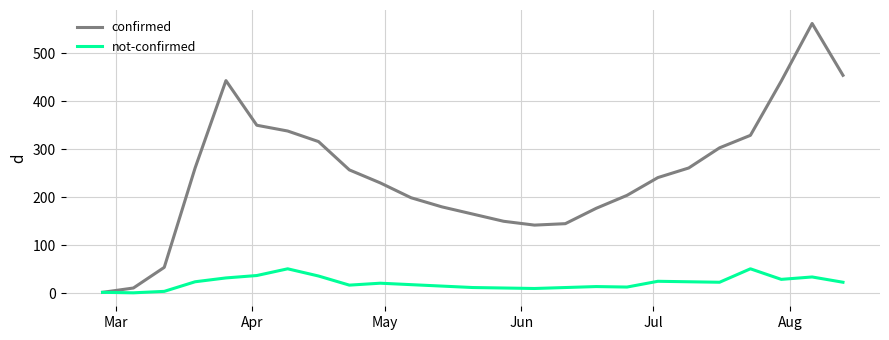

List the series in order of their peak value, lowest first.

not-confirmed, confirmed